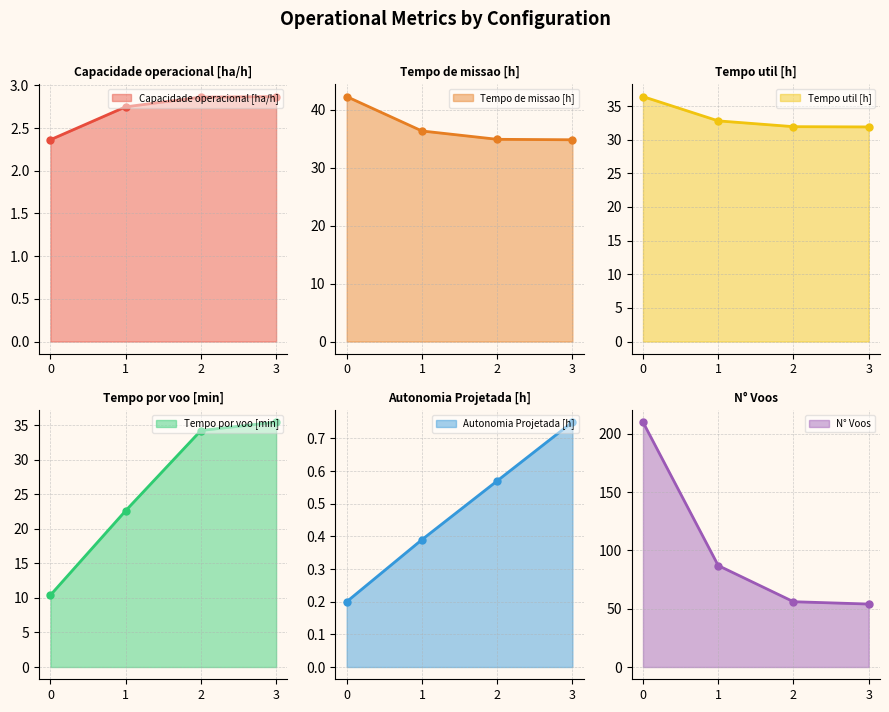

Between 0 and 2, which series saw the biggest shift?

N° Voos